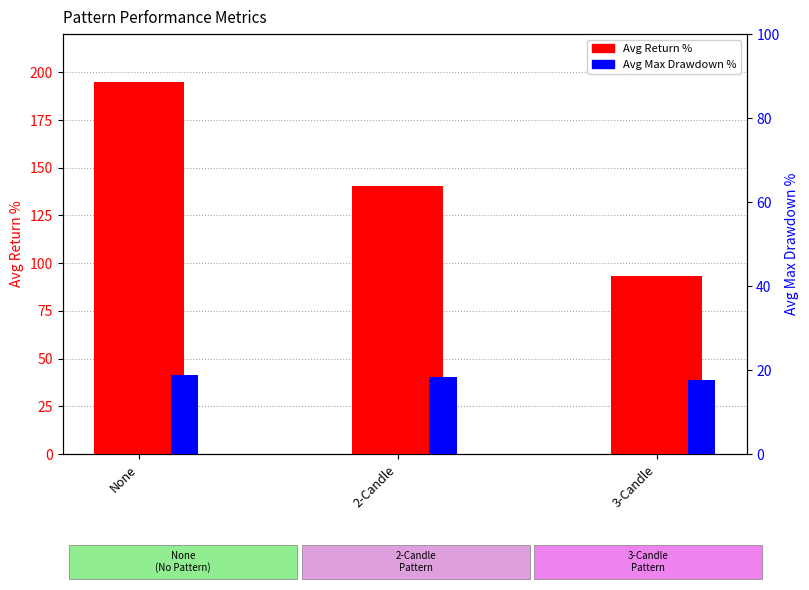

What are all the series names shown in the legend?

Avg Return %, Avg Max Drawdown %